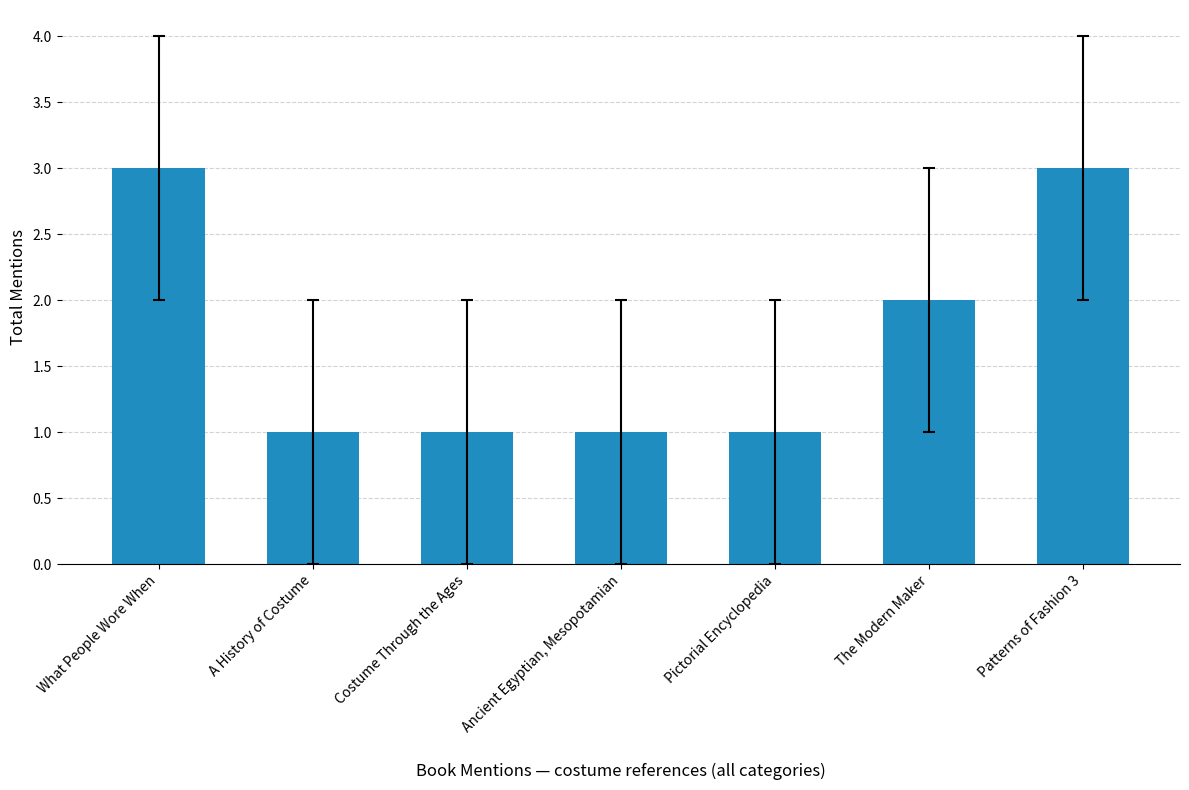

What is the value of the 2nd bar from the left?

1